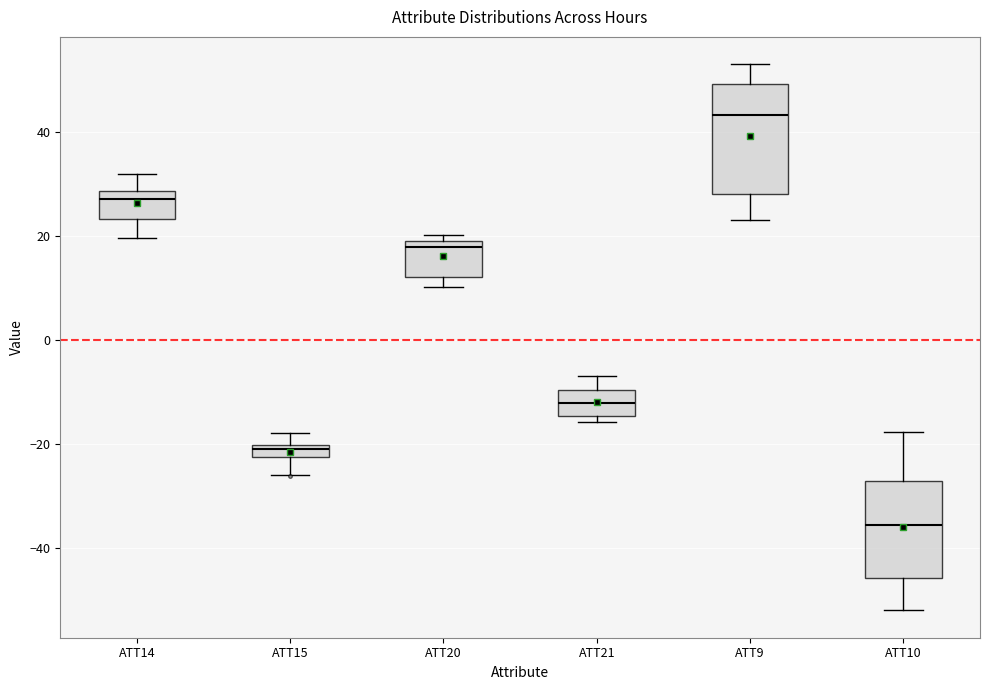

Where does the median line of the box for ATT21 sit on the y-axis? The values are not printed on the chart, so give them approximately, as read against the axis.

-12